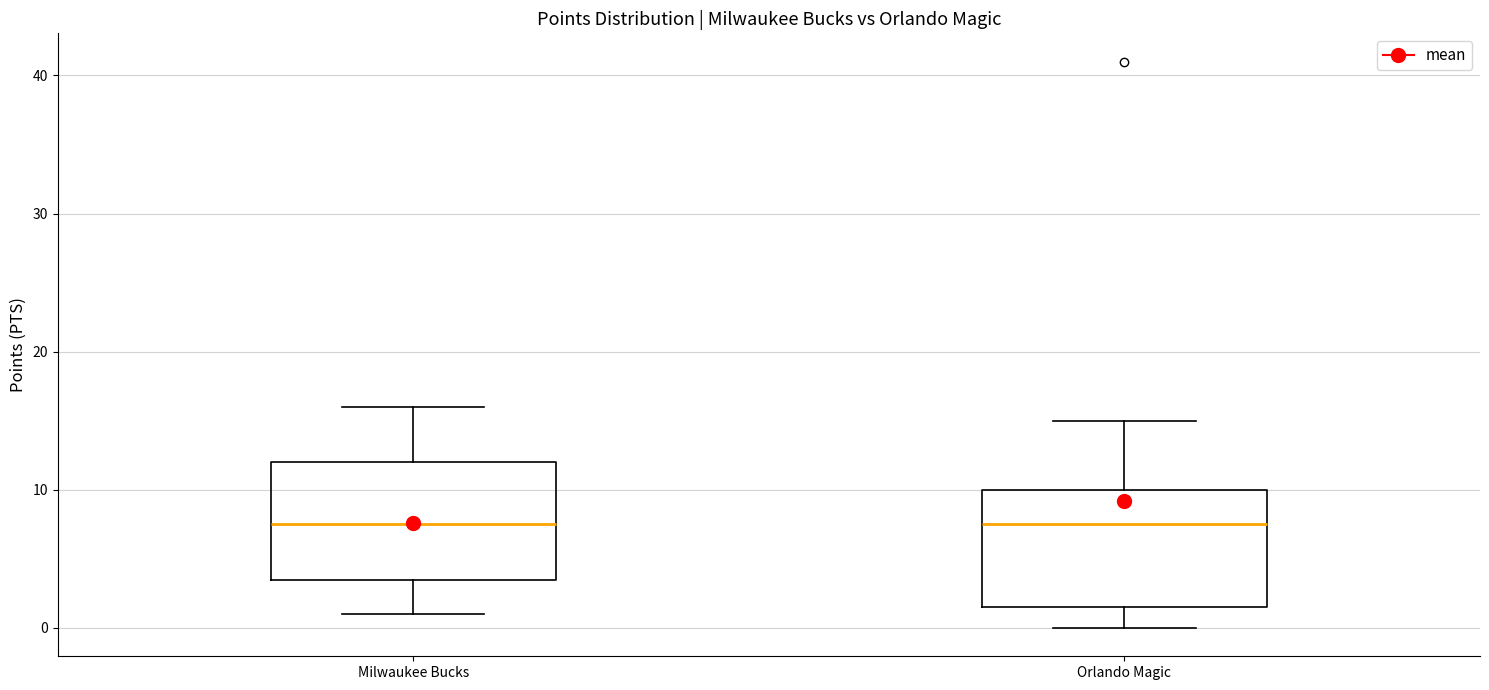

Where is the upper edge of the box for Milwaukee Bucks on the y-axis? The values are not printed on the chart, so give them approximately, as read against the axis.

12